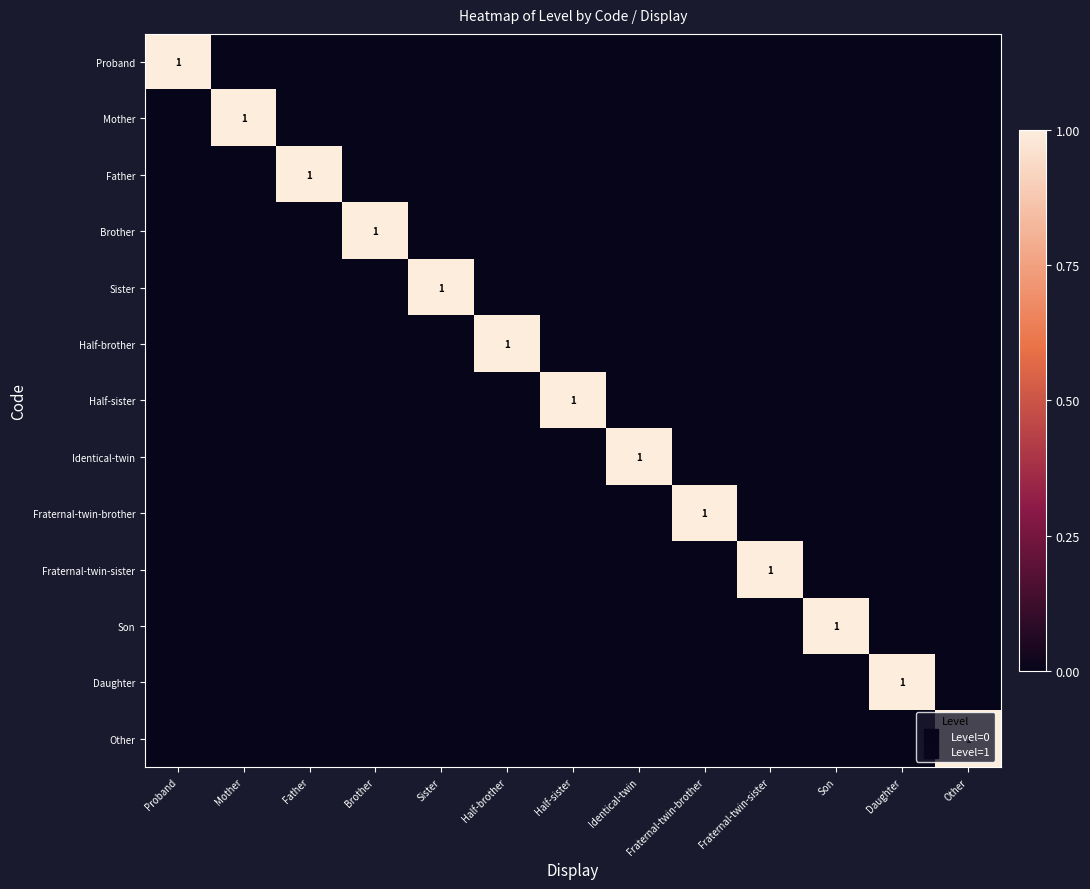

Rank the categories by Brother value from highest to lowest.

Brother, Proband, Mother, Father, Sister, Half-brother, Half-sister, Identical-twin, Fraternal-twin-brother, Fraternal-twin-sister, Son, Daughter, Other